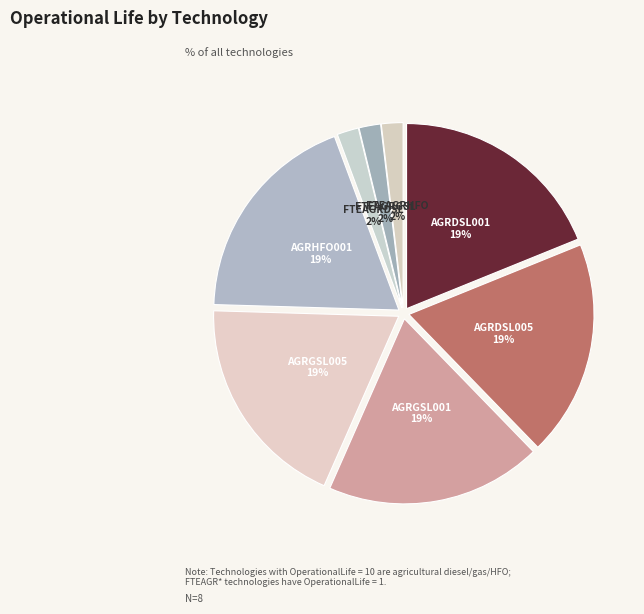

How many slices are in this pie chart?

8